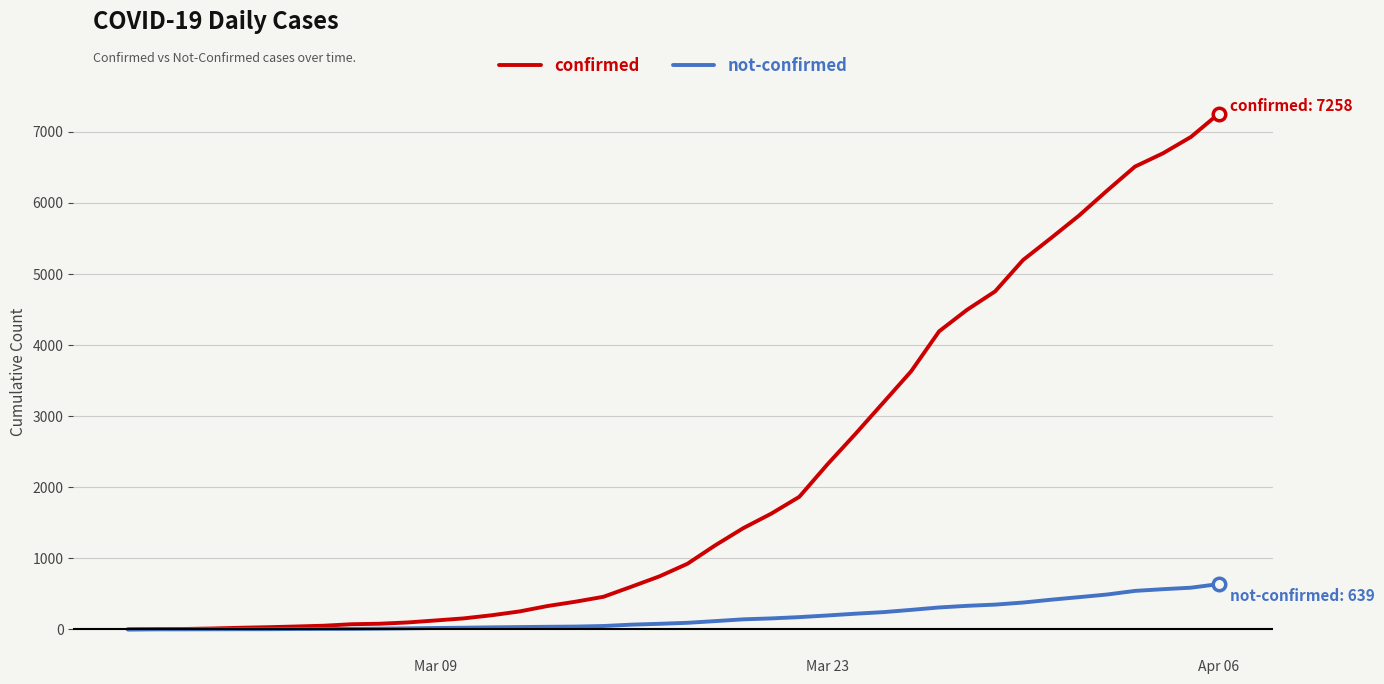

Which series has the largest range (max minus min)?

confirmed